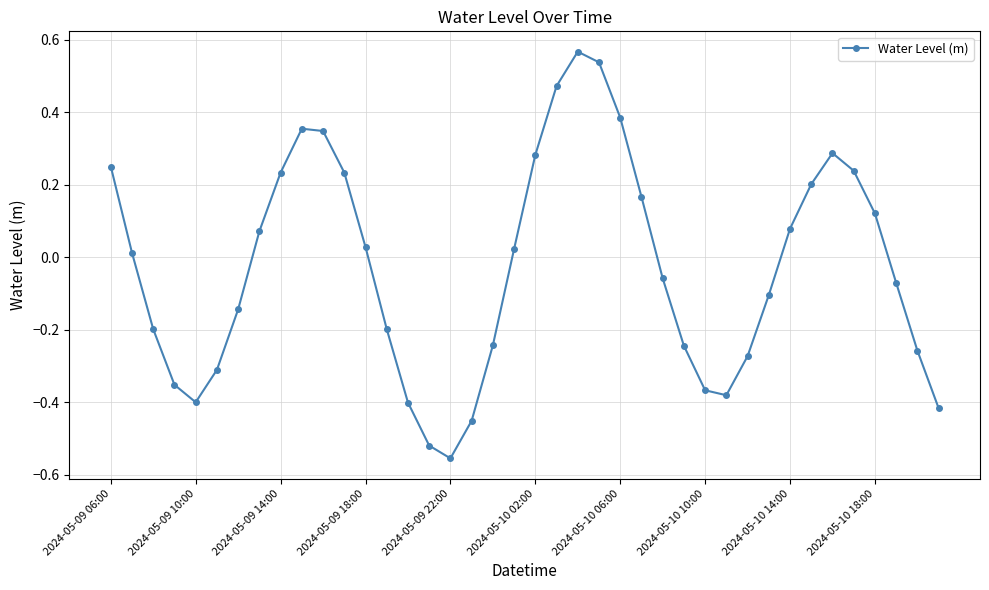

What is the sum of all values?

-1.1